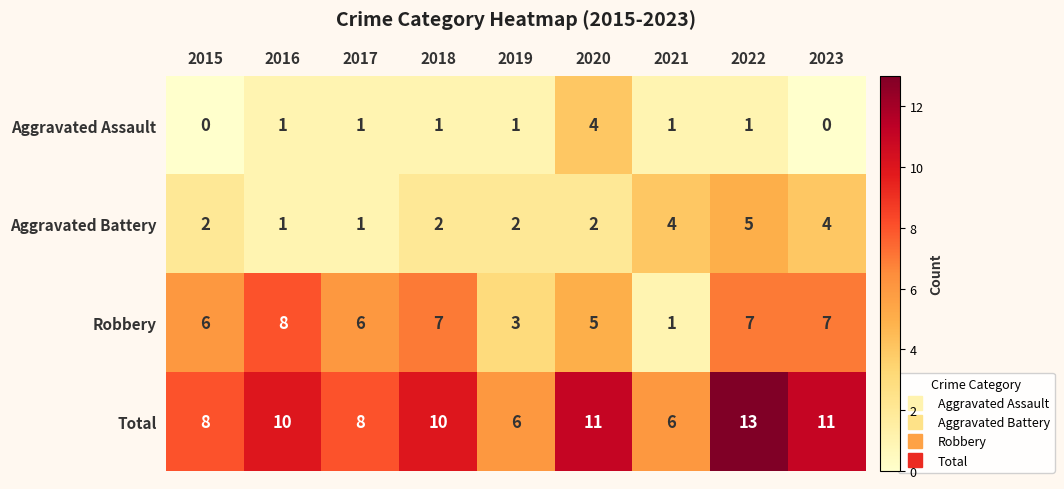

What is the total value across all series at 2018?

20